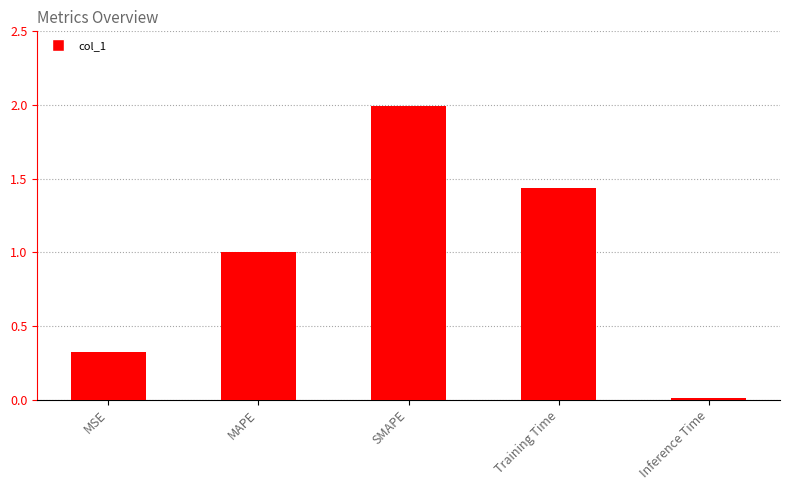

Is it true that the value at Inference Time is 0.0?

True